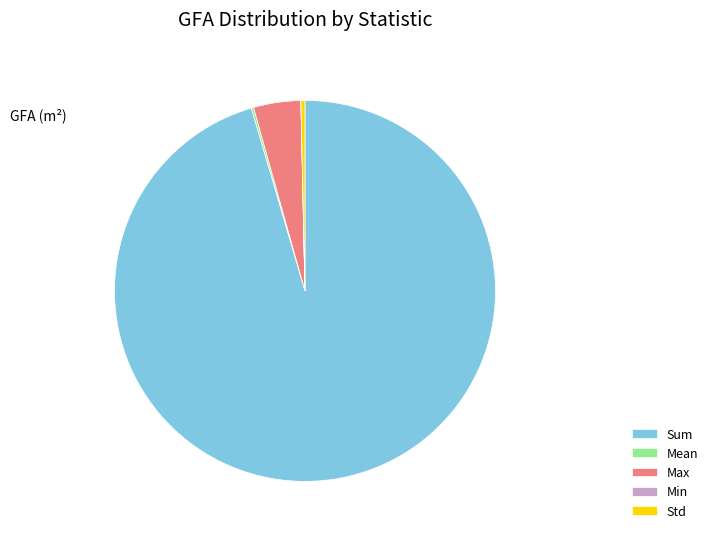

Which has a higher value, Sum or Std?

Sum